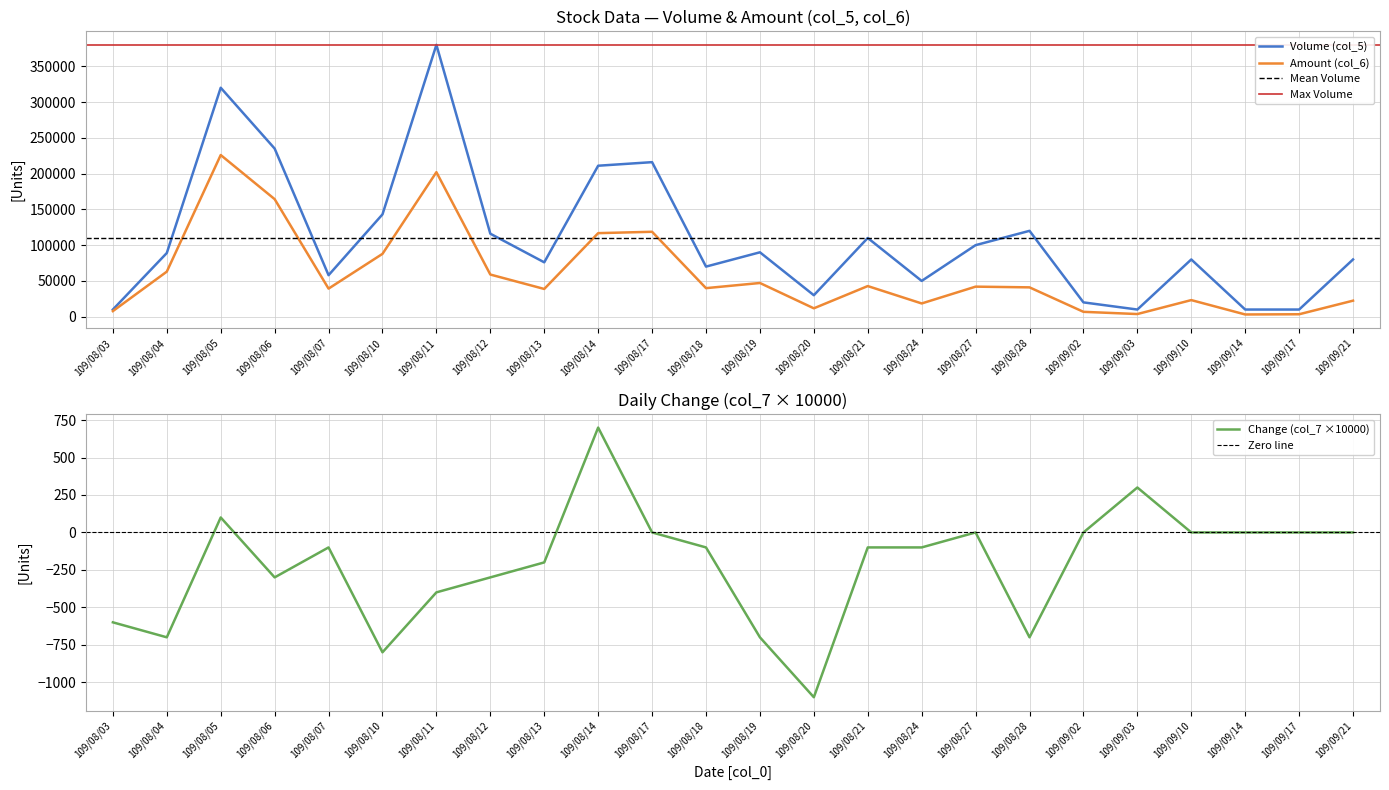

True or false: Volume (col_5) and Change (col_7×10000) cross at least once.

False